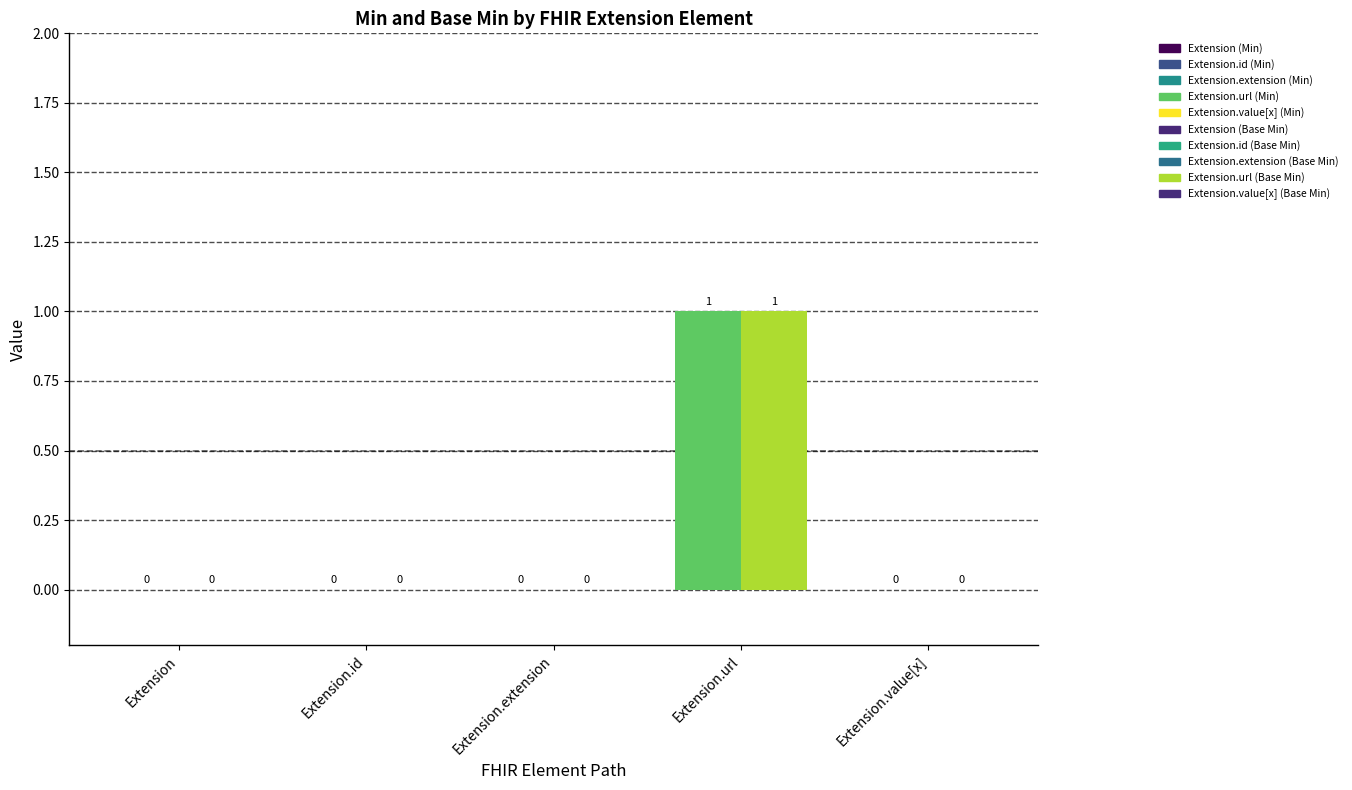

At which category is the sum across all series the highest?

Extension.url